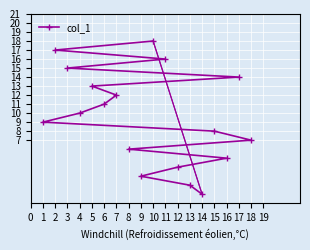

Is this an area chart (filled region under the line)?

No